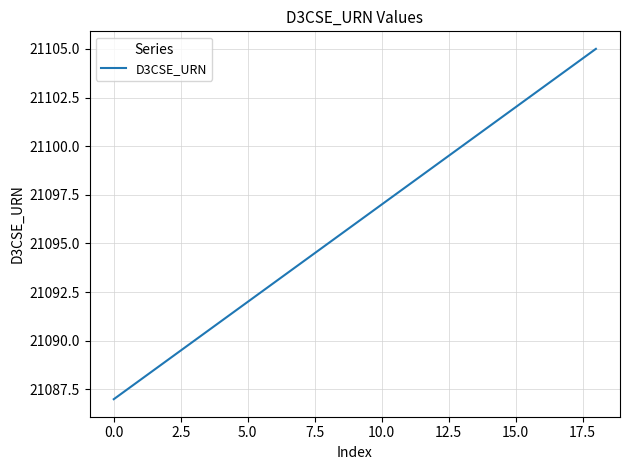

What is the greatest value displayed?

21105